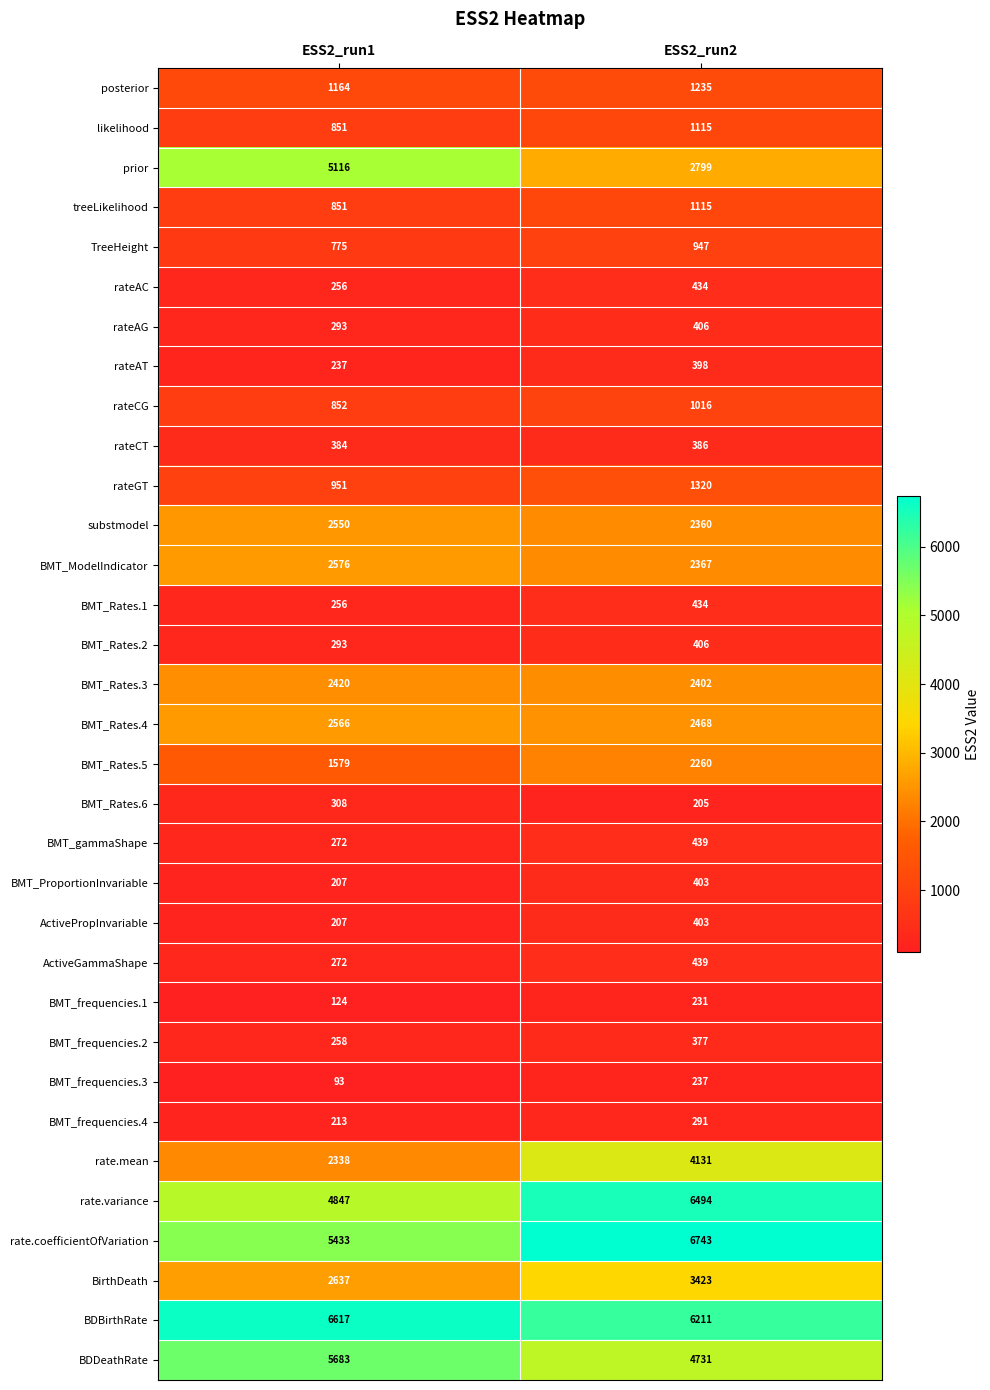

What is the average value of the treeLikelihood series?

983